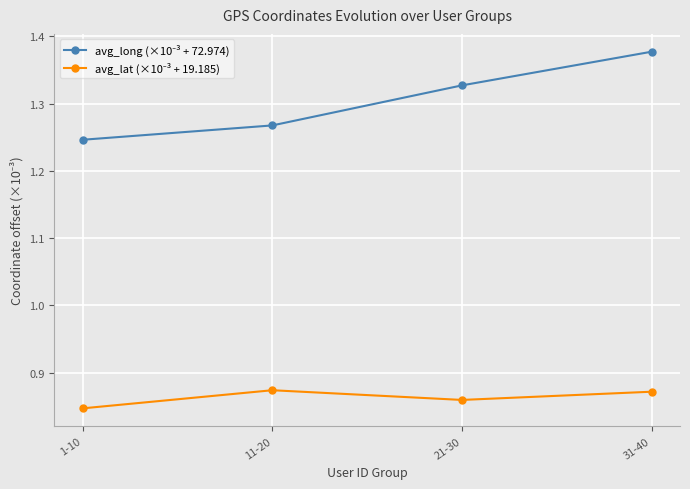

At which category is the sum across all series the highest?

31-40